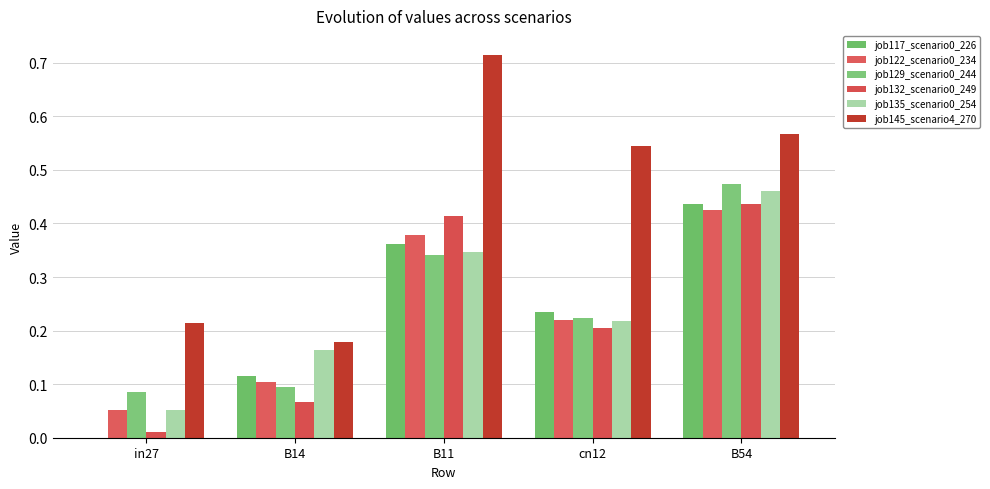

How many values in job117_scenario0_226 are above zero?

4